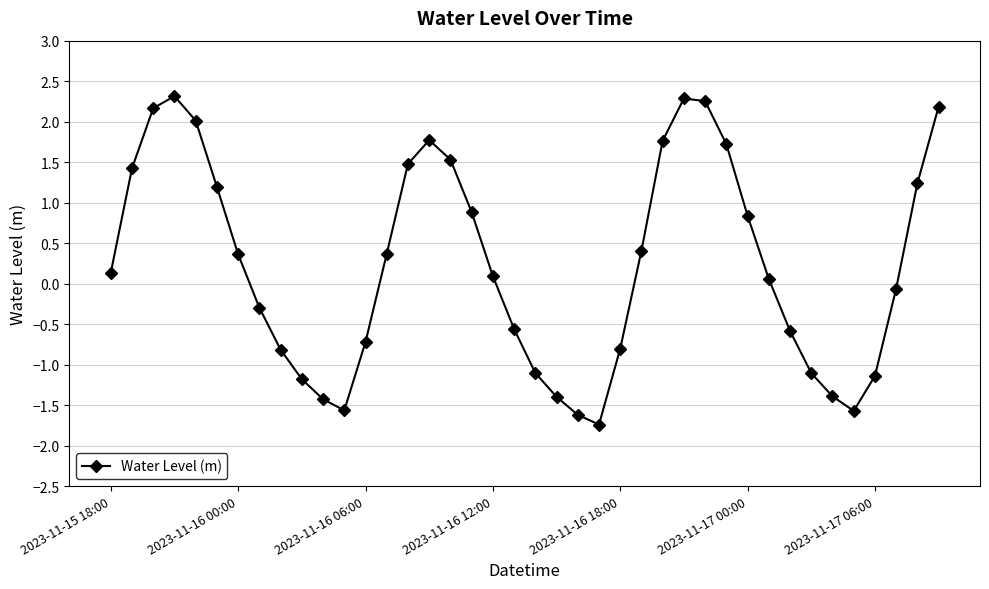

What is the greatest value displayed?

2.3